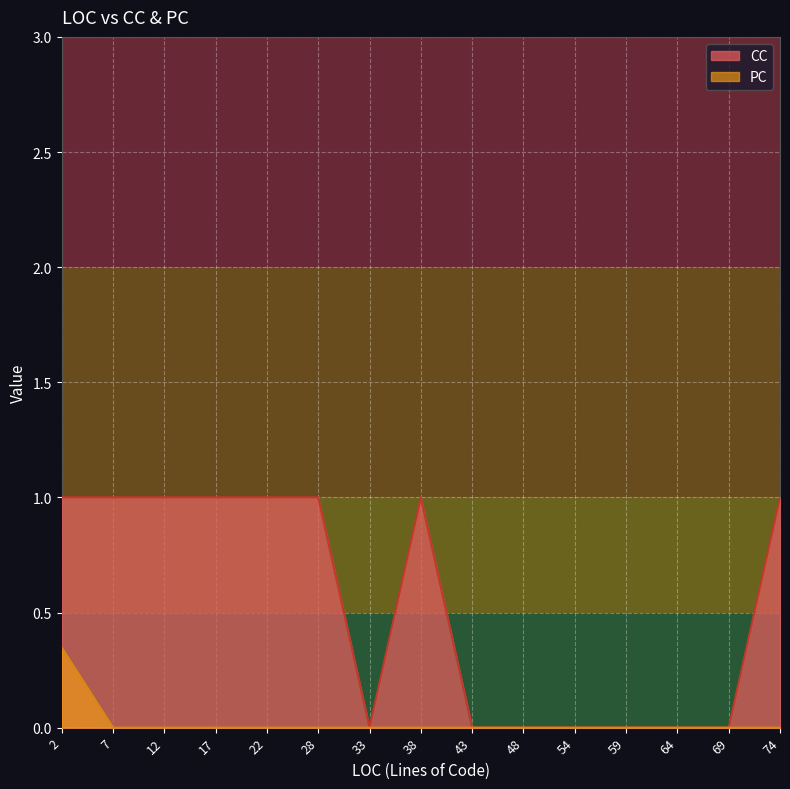

Which series has the largest total across all categories?

CC